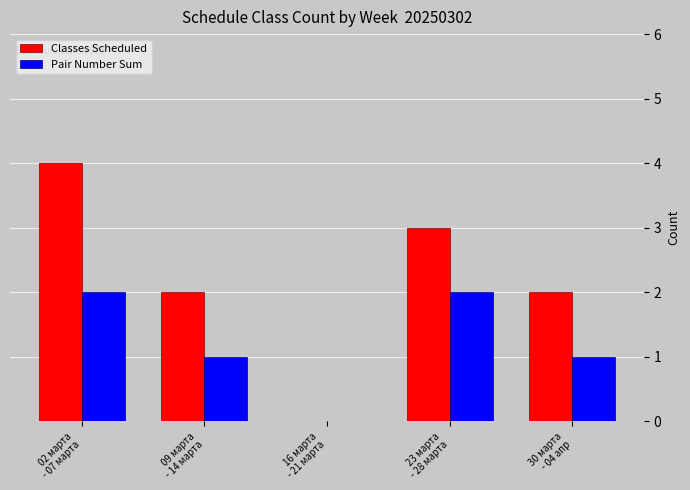

What is the maximum value shown in the chart?

4